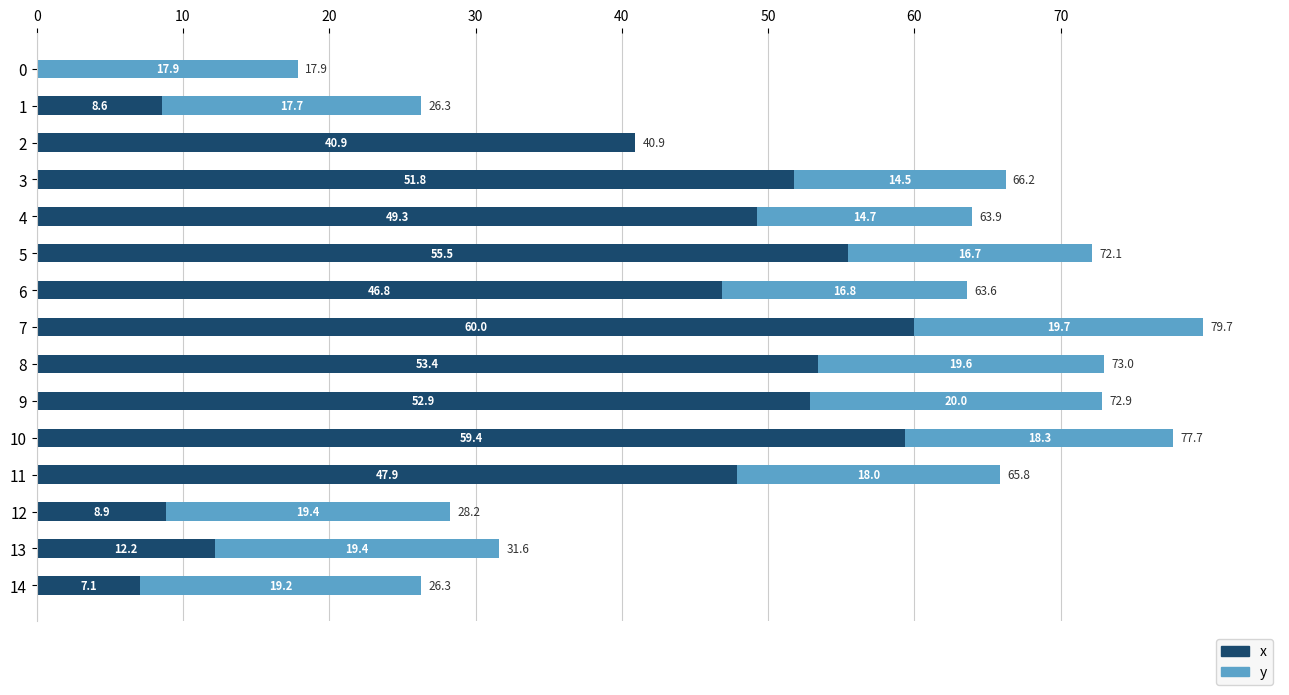

True or false: x has a value of 0.0 at 0.

True